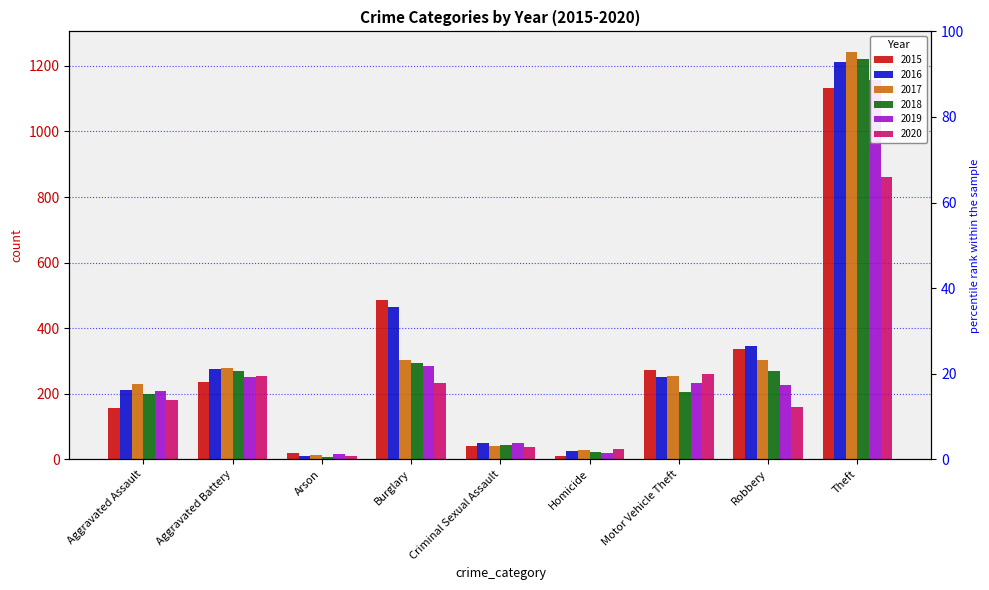

What is the difference between the highest and lowest values at Aggravated Battery?

43